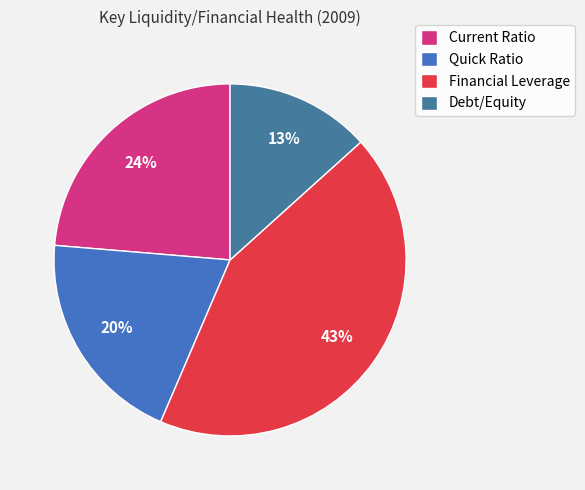

The Debt/Equity slice represents 1% of the pie. True or false?

False